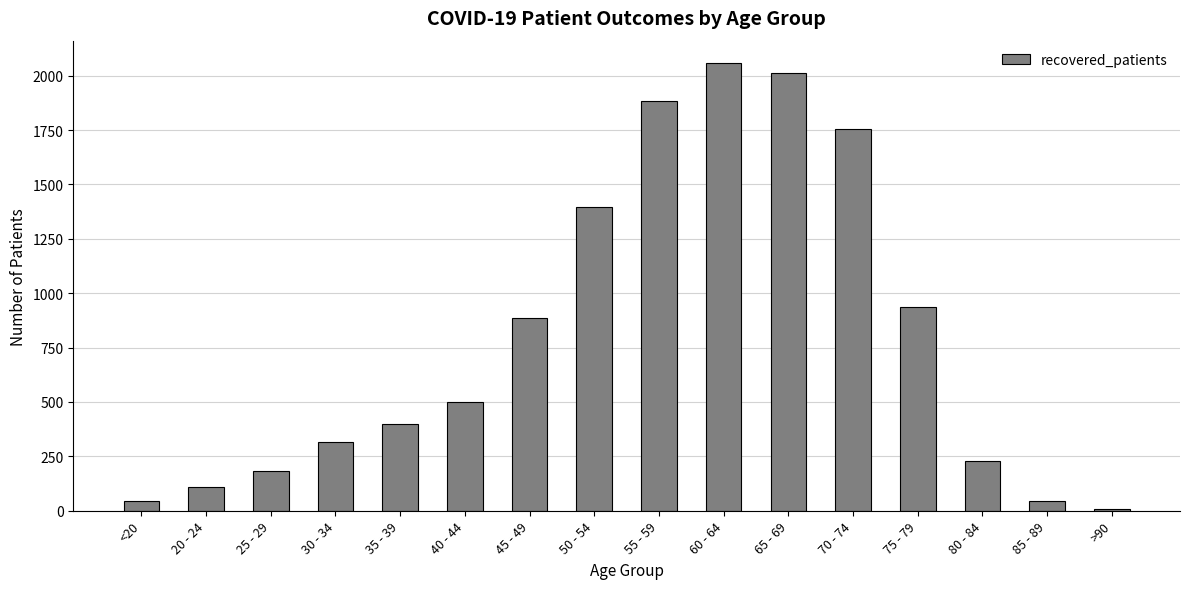

How many data points does each series have?

16